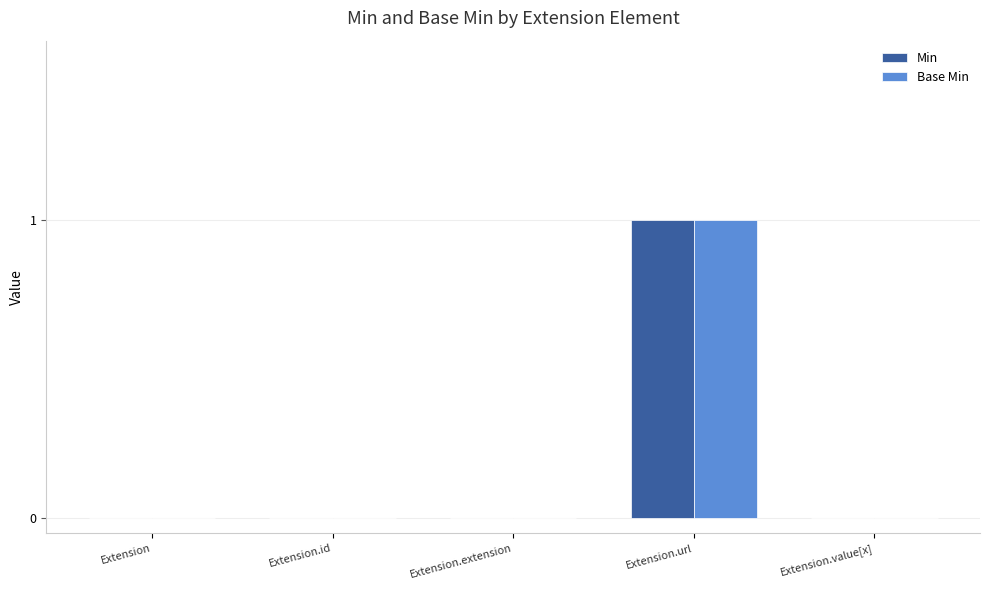

What is the sum of all Min values?

1